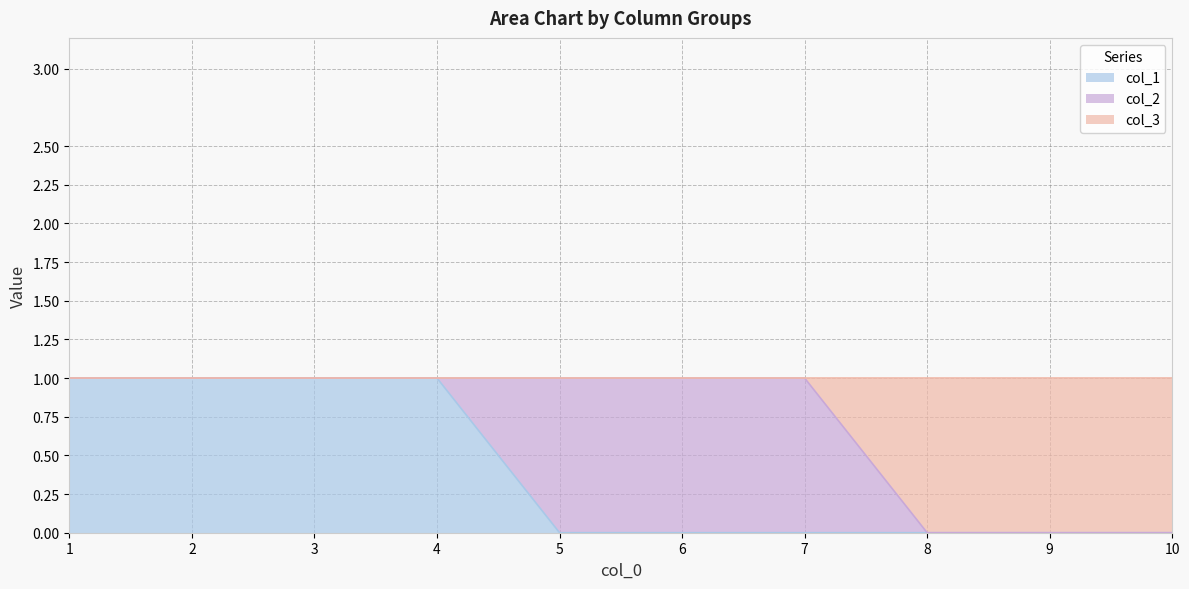

What is the difference between the second highest and minimum values in the col_3 series?

1